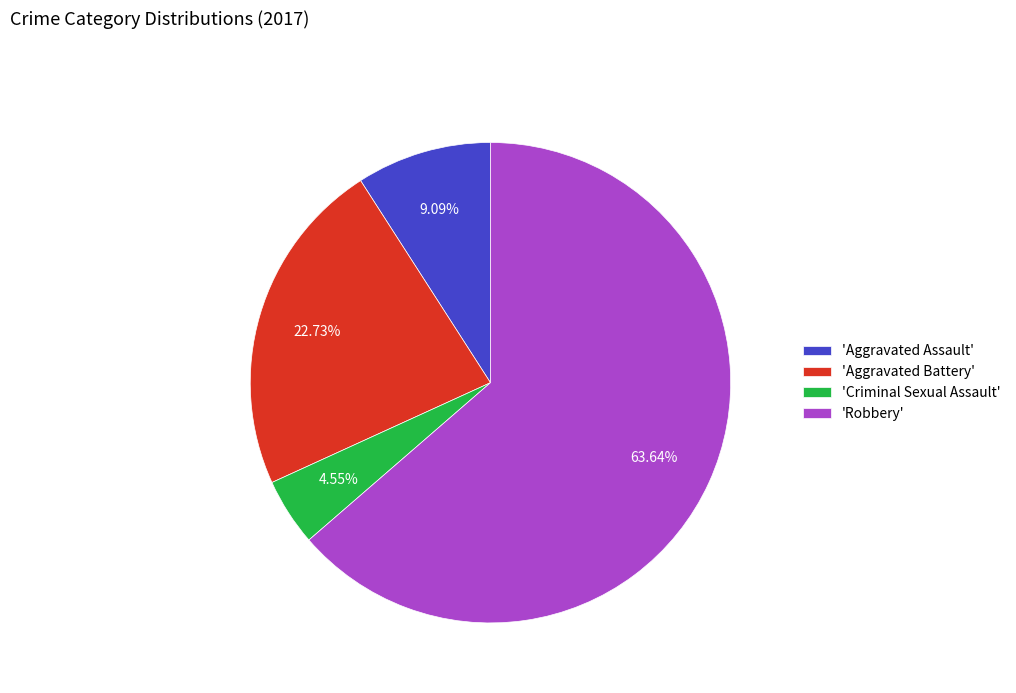

What is the smallest slice in the pie chart?

'Criminal Sexual Assault'